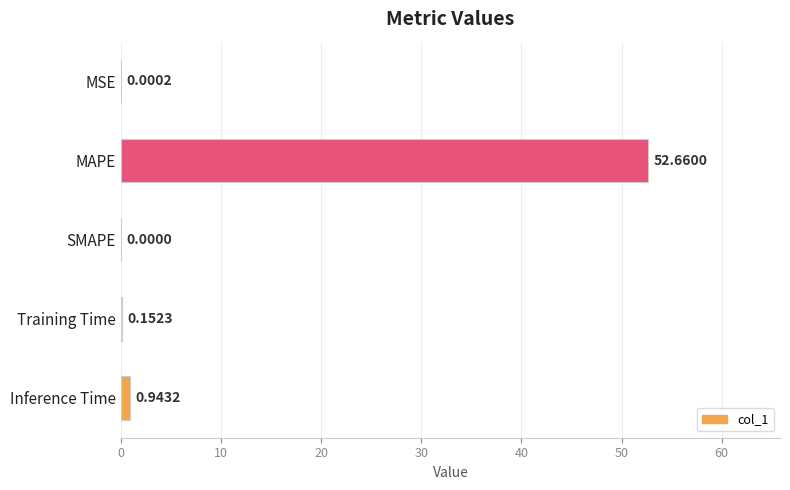

Which category has the highest value across all series?

MAPE